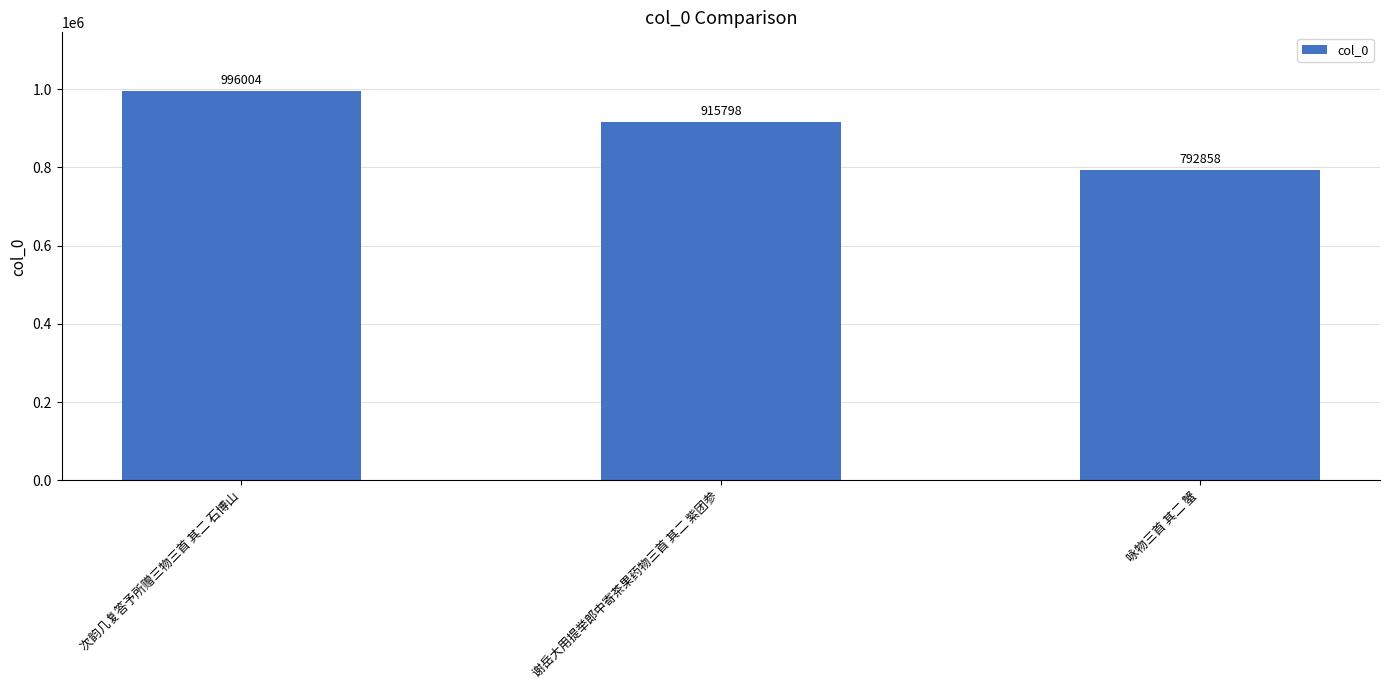

Are the bars horizontal?

No